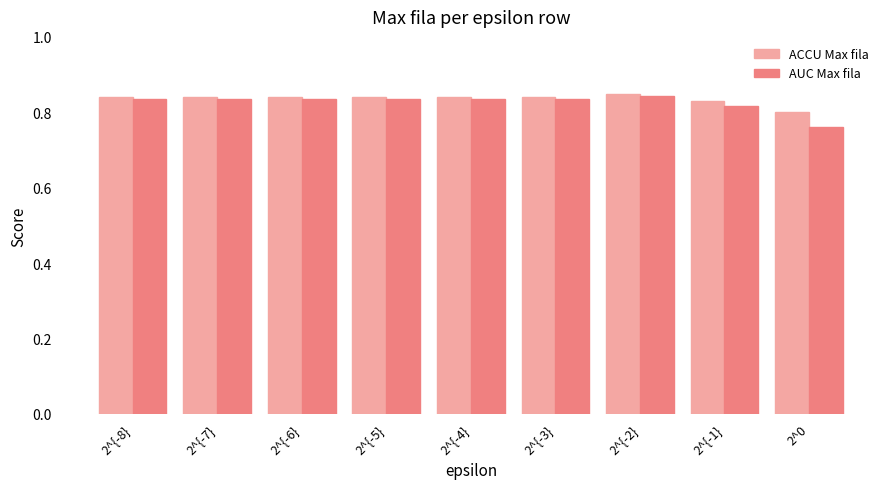

Which category has the lowest value in the ACCU Max fila series?

2^0